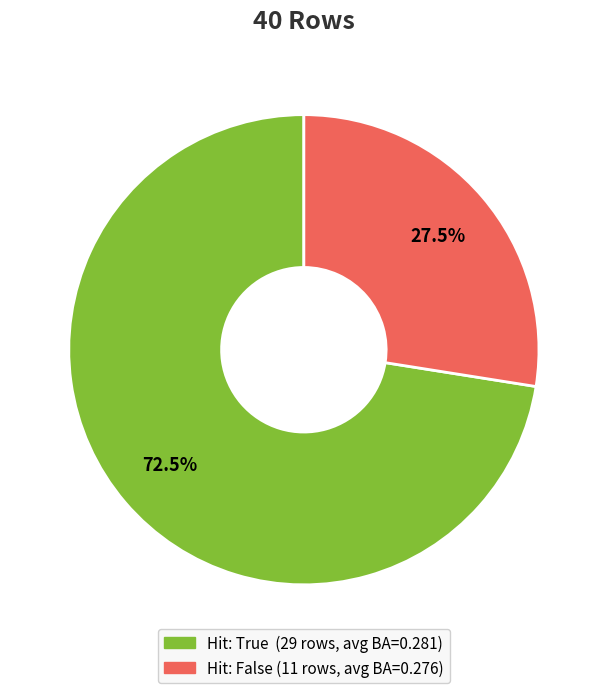

How many slices are in this pie chart?

2